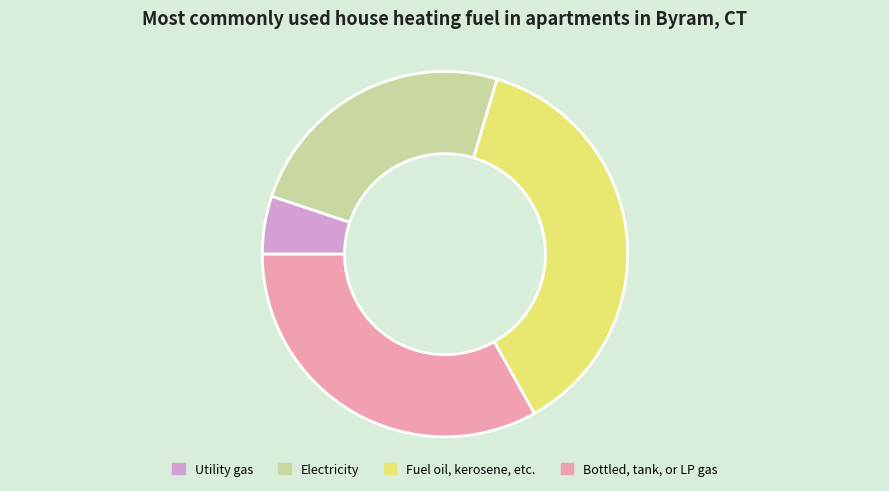

Combined, do Bottled, tank, or LP gas and Utility gas account for over 50%?

No